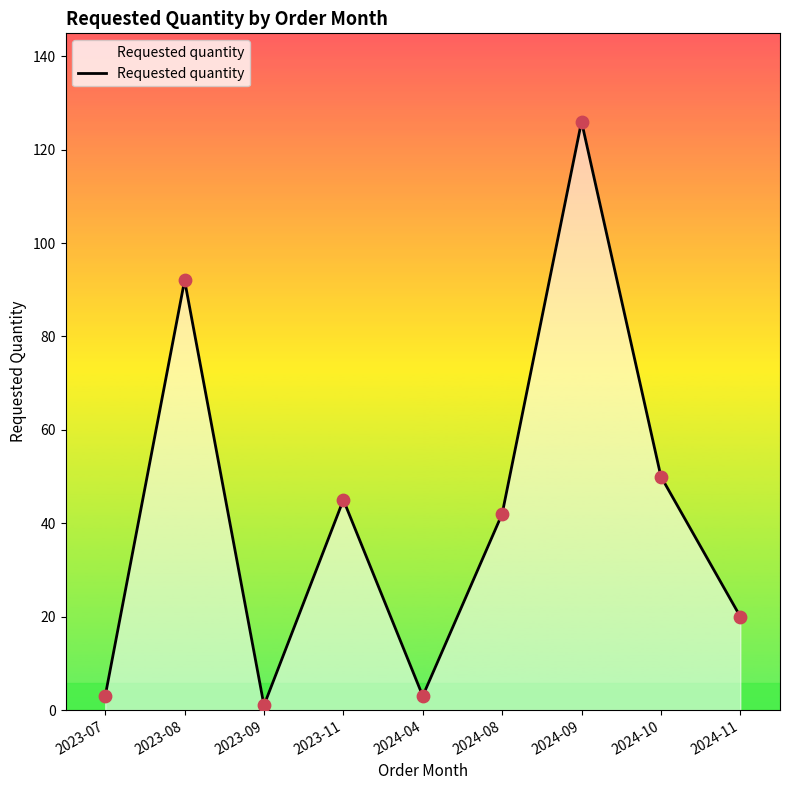

What is the change in value from 2024-08 to 2024-11?

-22